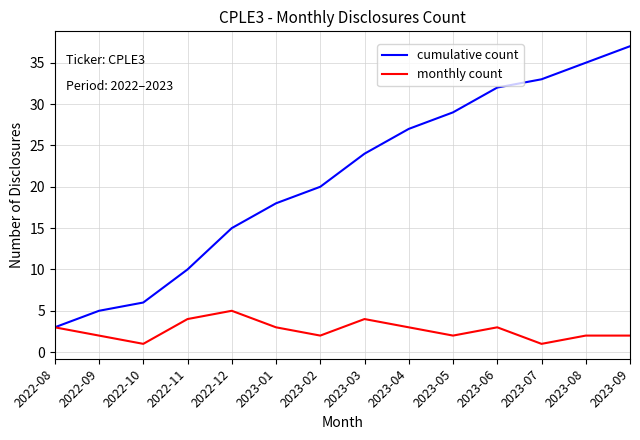

What position from the left is 2023-01?

6